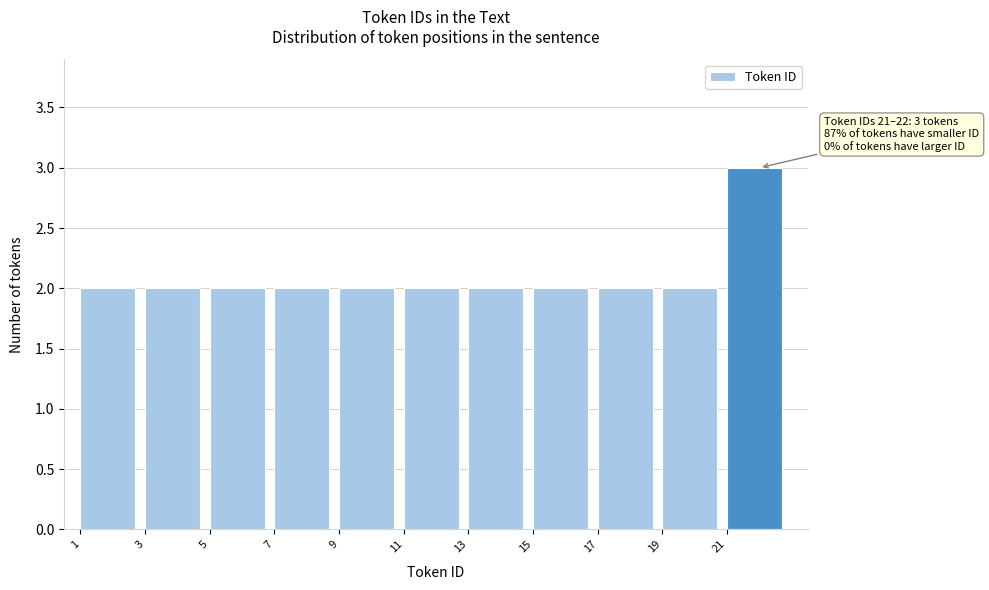

Over which range of the x-axis is the bar tallest?

21 to 23